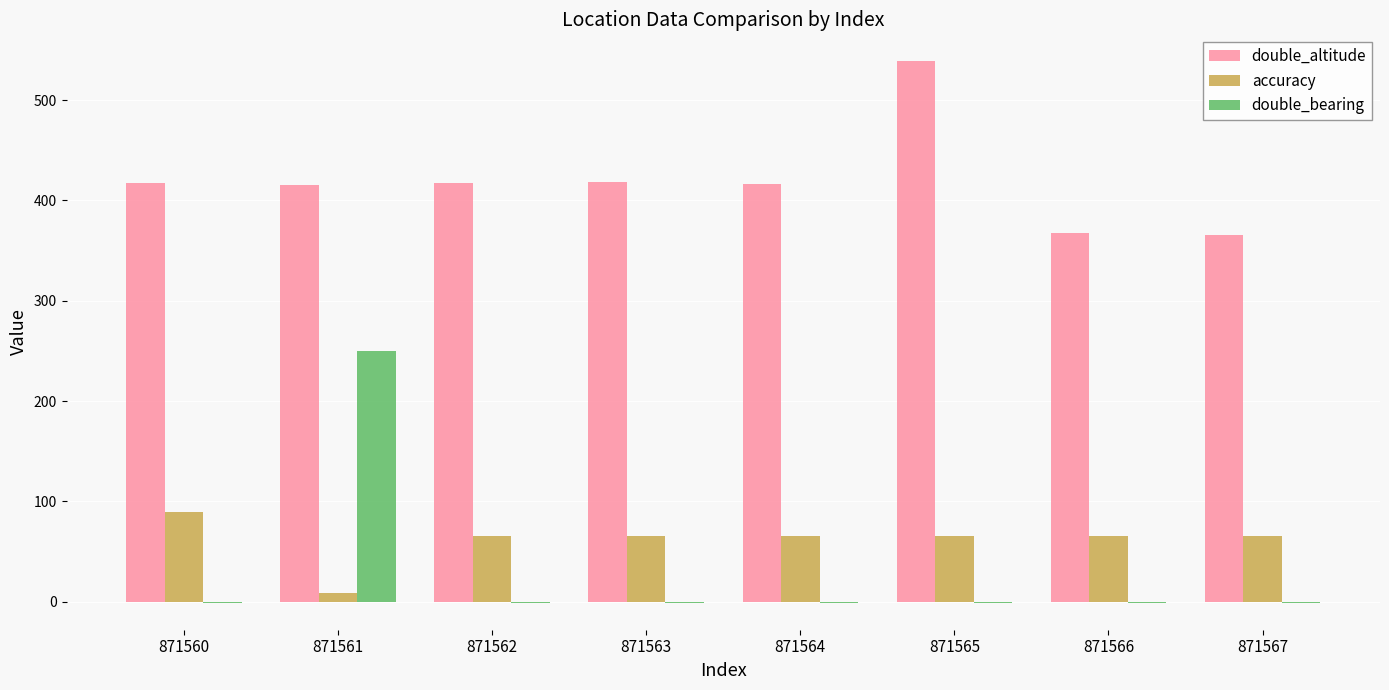

What is the difference between the double_altitude values at 871567 and 871563?

52.8